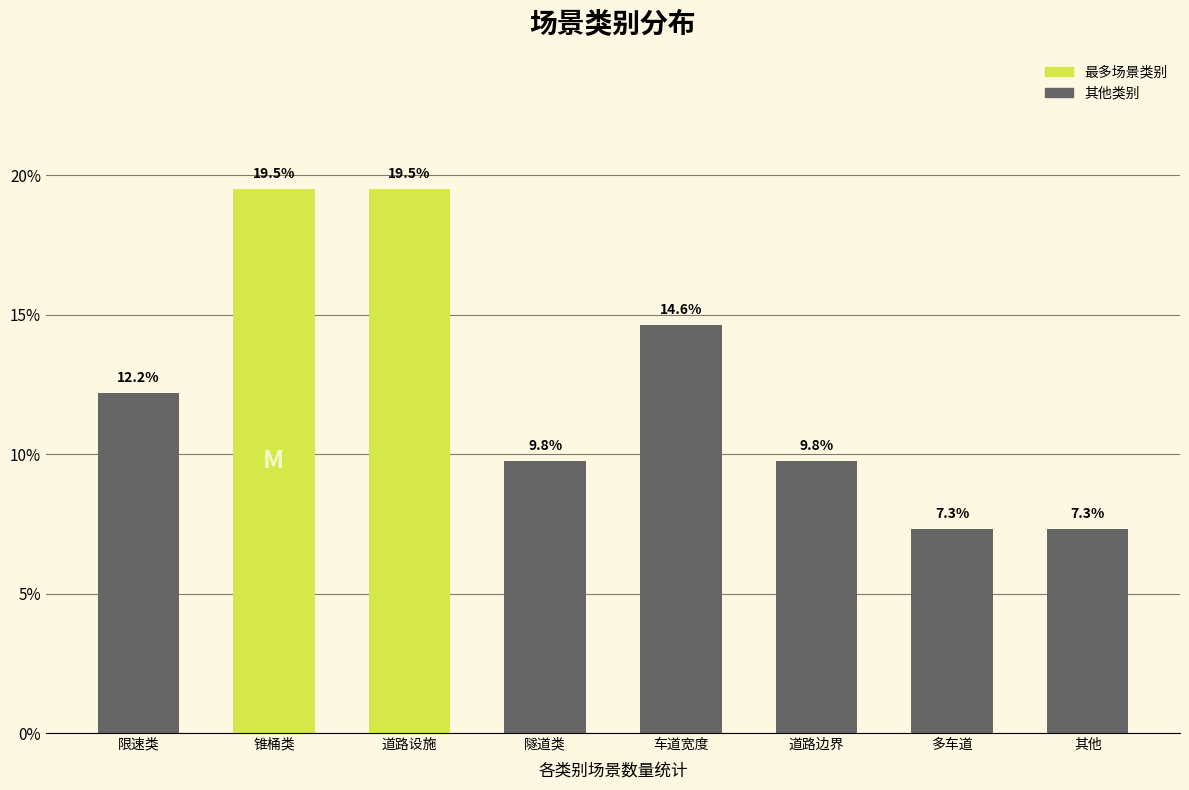

Reading left to right, transcribe all the data shown in this chart.

限速类=12.2	锥桶类=19.5	道路设施=19.5	隧道类=9.8	车道宽度=14.6	道路边界=9.8	多车道=7.3	其他=7.3